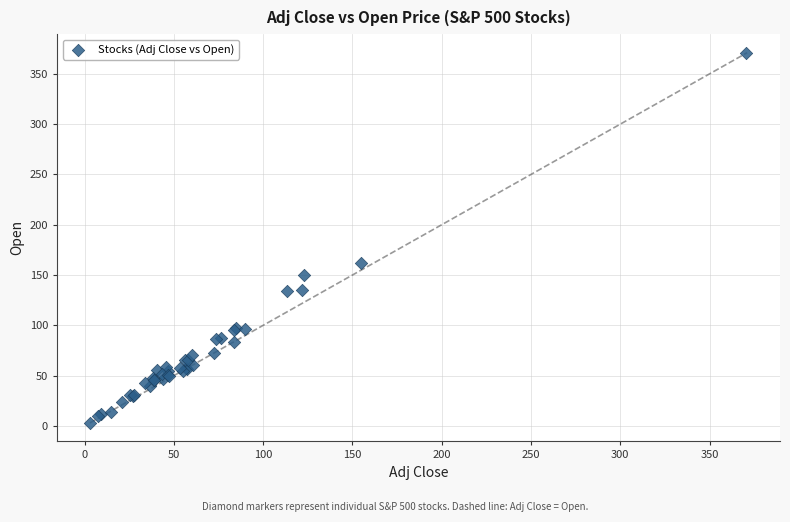

What Y value in the scatter plot is closest to 187?

161.6